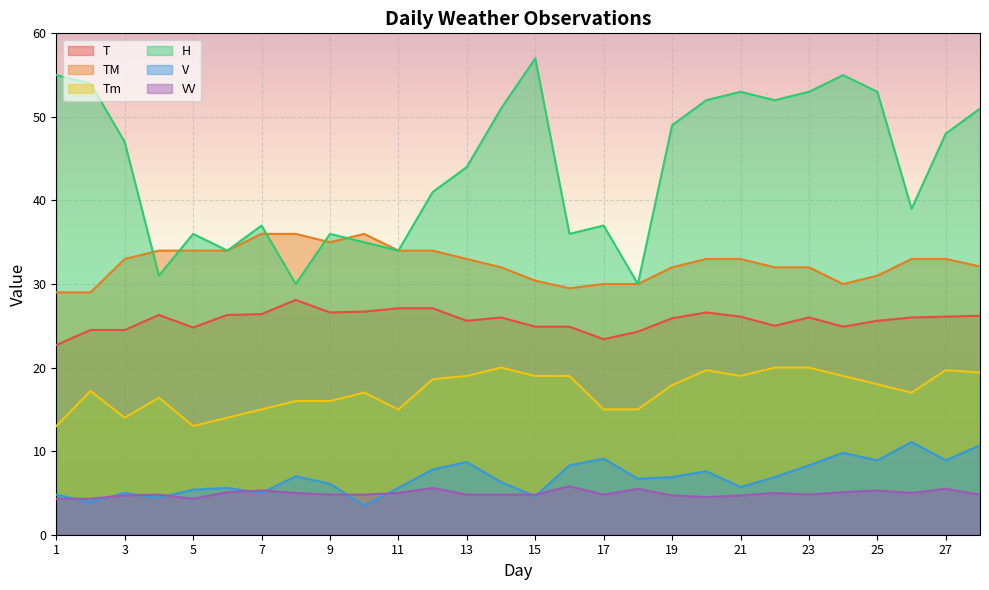

The TM series shows 29.5 at 16. True or false?

True